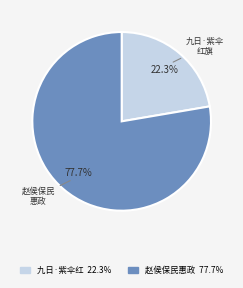

Is there any slice that represents more than half of the pie?

Yes